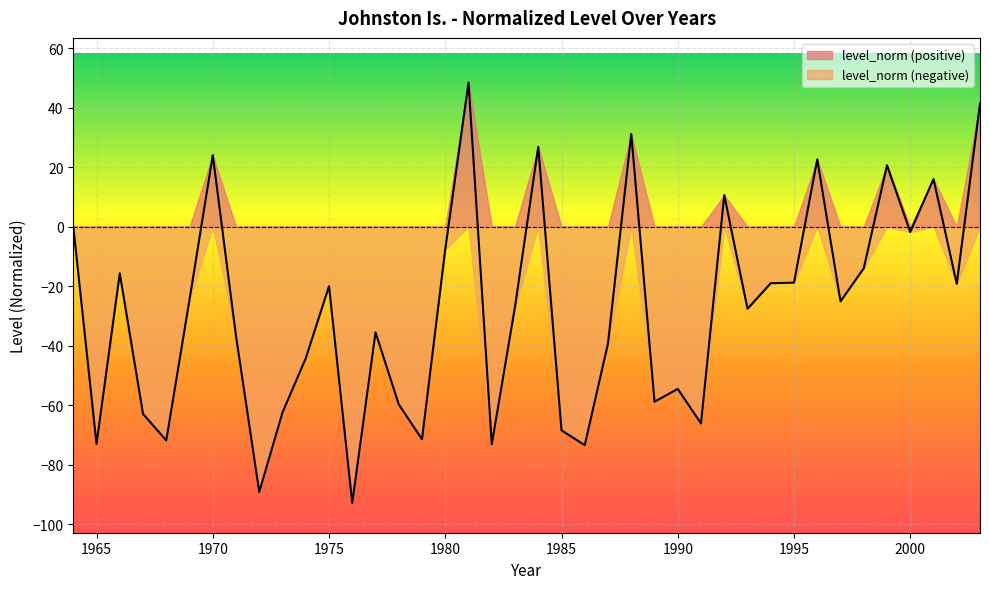

Does the chart display data point markers on the line(s)?

No